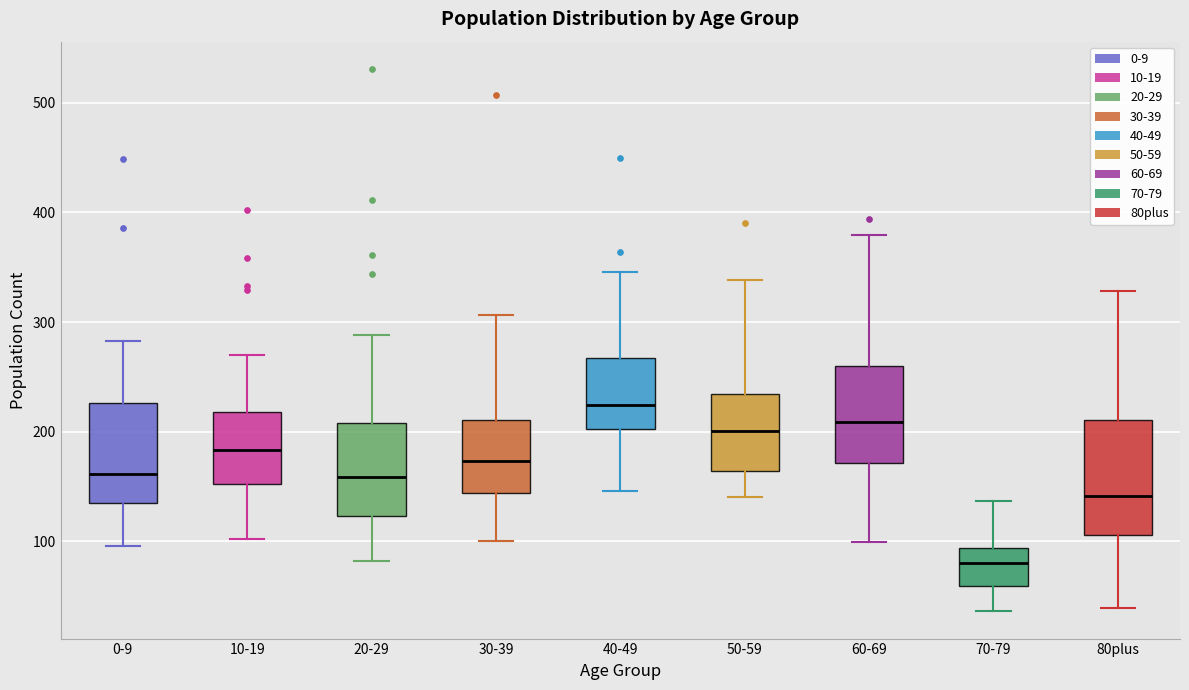

Reading left to right, read every box against the y-axis: the position of its median line, the range the box covers, and the ends of its whiskers. The values are not printed on the chart, so give them approximately, as read against the axis.

0-9: median 160, box 130 to 230, whiskers 100 to 280
10-19: median 180, box 150 to 220, whiskers 100 to 270
20-29: median 160, box 120 to 210, whiskers 80 to 290
30-39: median 170, box 140 to 210, whiskers 100 to 310
40-49: median 220, box 200 to 270, whiskers 150 to 350
50-59: median 200, box 160 to 230, whiskers 140 to 340
60-69: median 210, box 170 to 260, whiskers 100 to 380
70-79: median 80, box 60 to 90, whiskers 40 to 140
80plus: median 140, box 110 to 210, whiskers 40 to 330